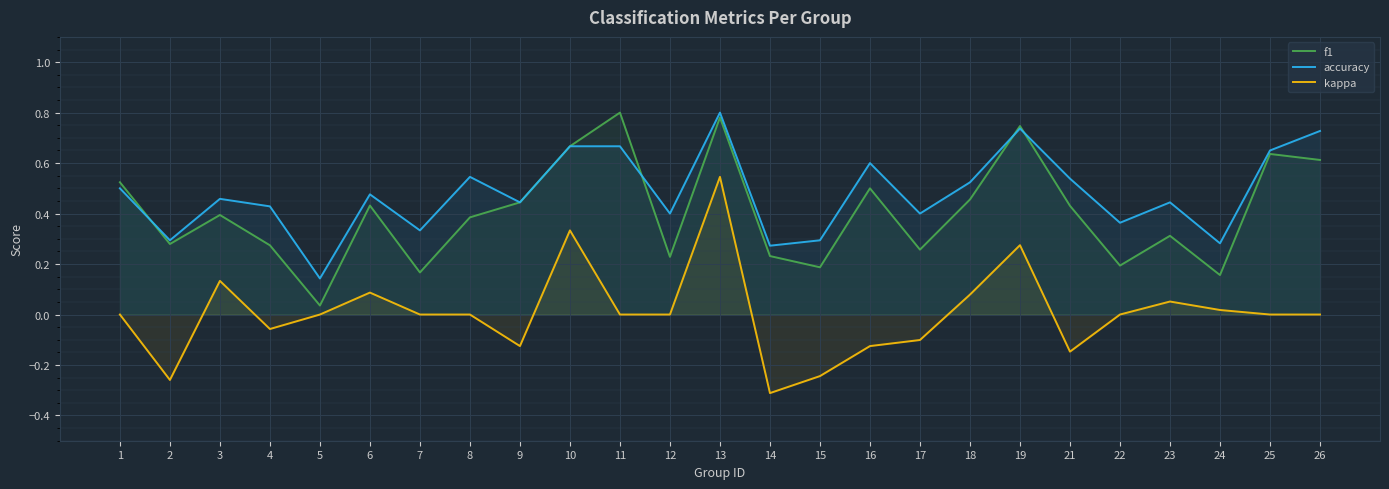

Is the value of kappa at 12 greater than the value of accuracy at 18?

No